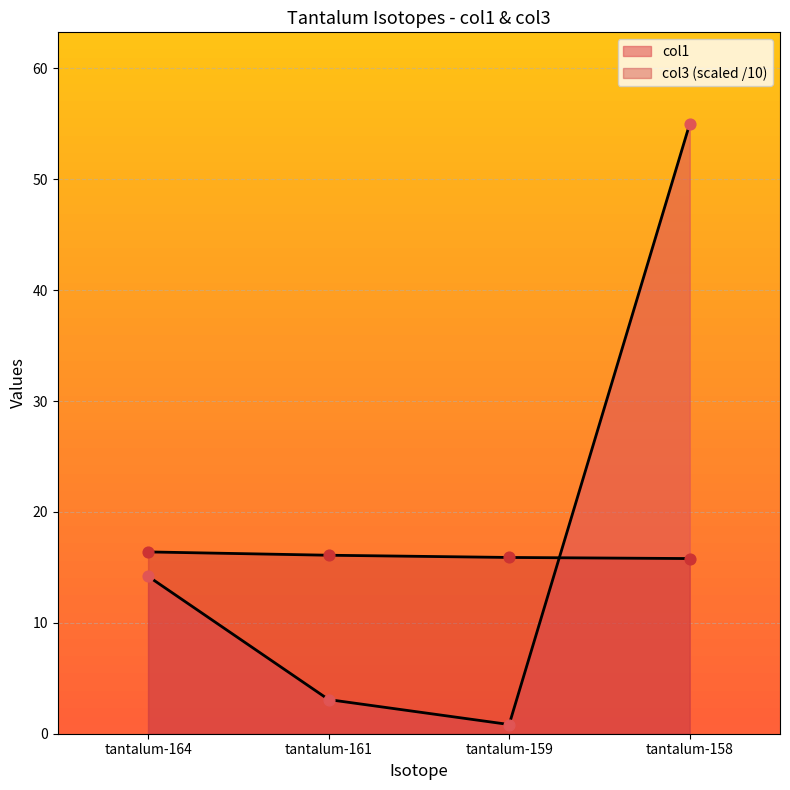

At which category is the sum across all series the highest?

tantalum-158